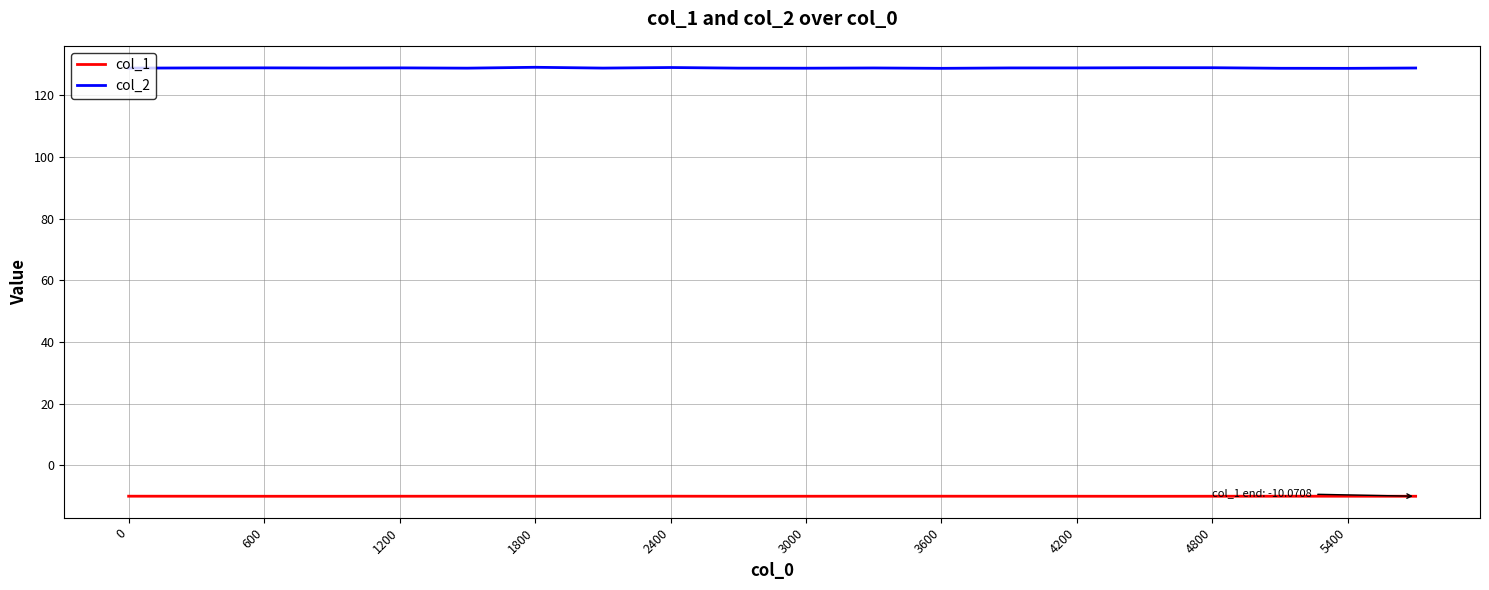

List the series in order of their peak value, highest first.

col_2, col_1